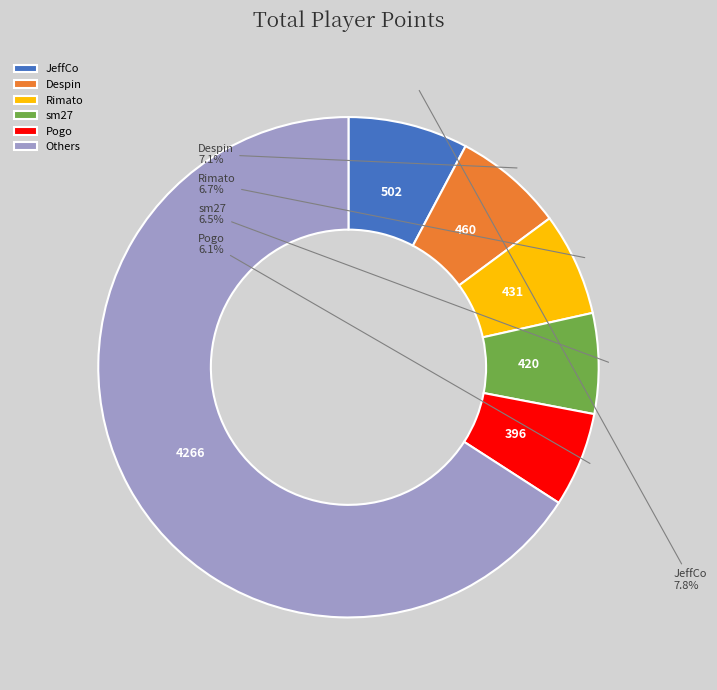

To the nearest percent, what is the difference between the largest and smallest slice percentages?

60%